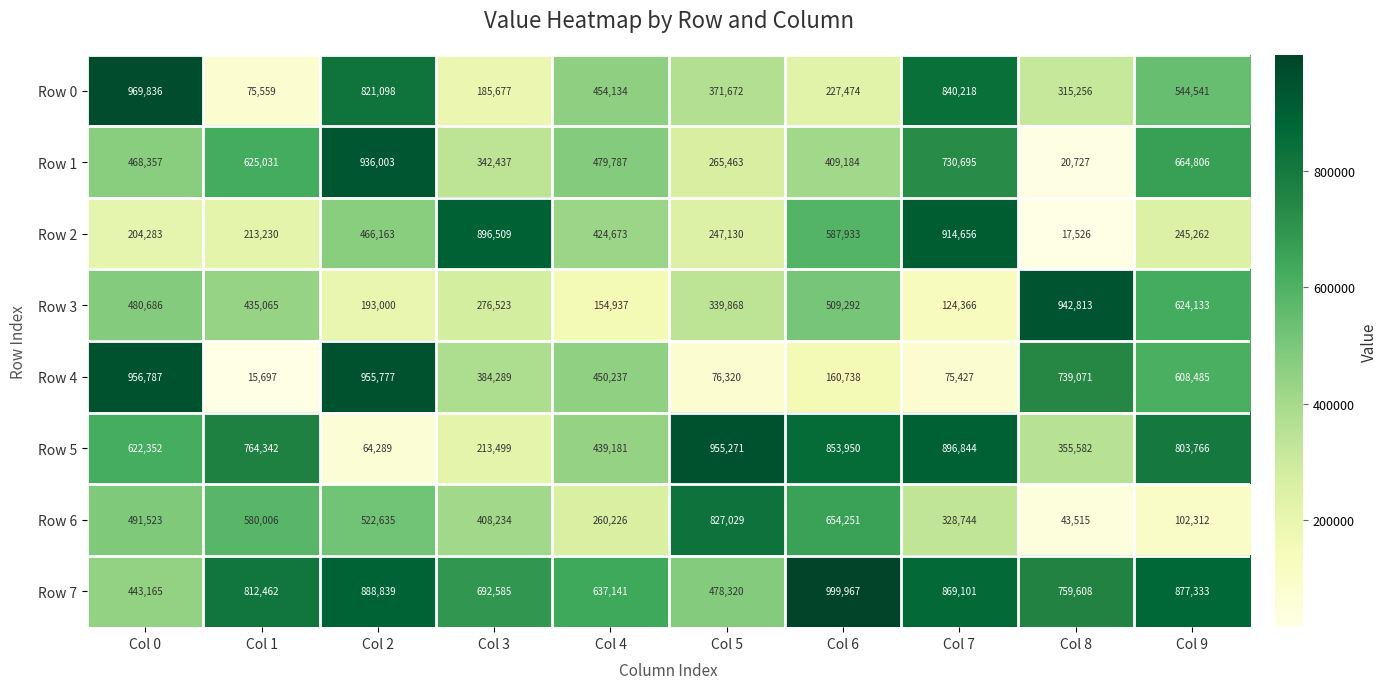

Is it true that Row 4 equals 76320 at Col 5?

True